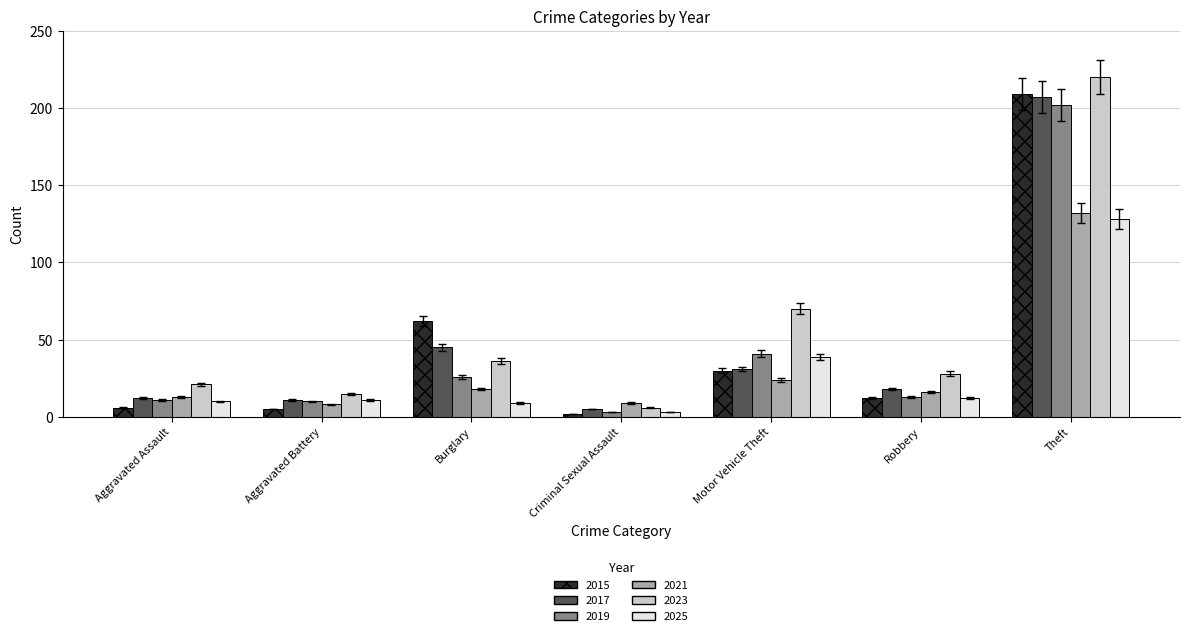

What is the total value across all series at Burglary?

196